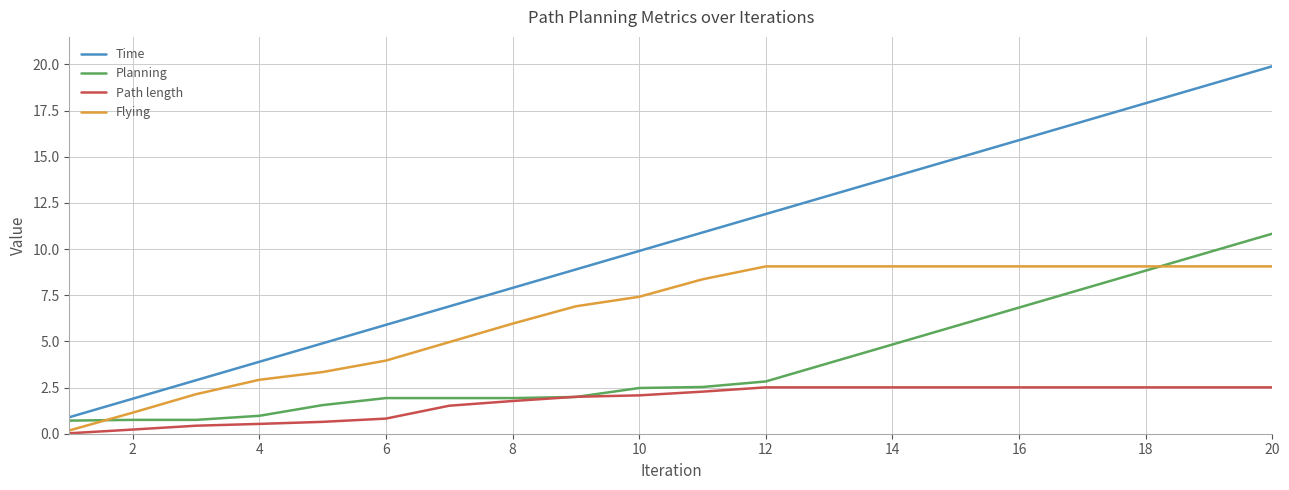

True or false: Time and Path length cross at least once.

False